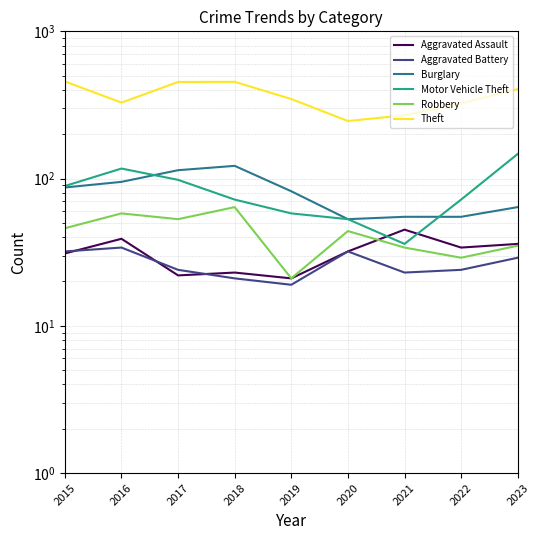

Reading right to left, list all the values displayed in this chart.

Aggravated Assault: 2023=36	2022=34	2021=45	2020=32	2019=21	2018=23	2017=22	2016=39	2015=31
Aggravated Battery: 2023=29	2022=24	2021=23	2020=32	2019=19	2018=21	2017=24	2016=34	2015=32
Burglary: 2023=64	2022=55	2021=55	2020=53	2019=82	2018=122	2017=114	2016=95	2015=87
Motor Vehicle Theft: 2023=147	2022=72	2021=36	2020=53	2019=58	2018=72	2017=98	2016=117	2015=89
Robbery: 2023=35	2022=29	2021=34	2020=44	2019=21	2018=64	2017=53	2016=58	2015=46
Theft: 2023=405	2022=324	2021=269	2020=246	2019=347	2018=454	2017=453	2016=328	2015=457